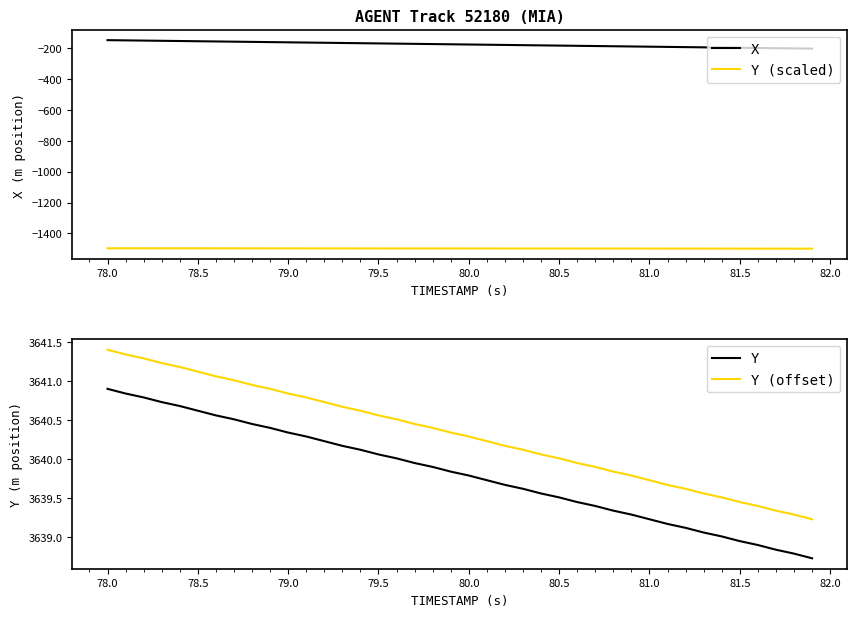

How many values in the X series are below -173?

21